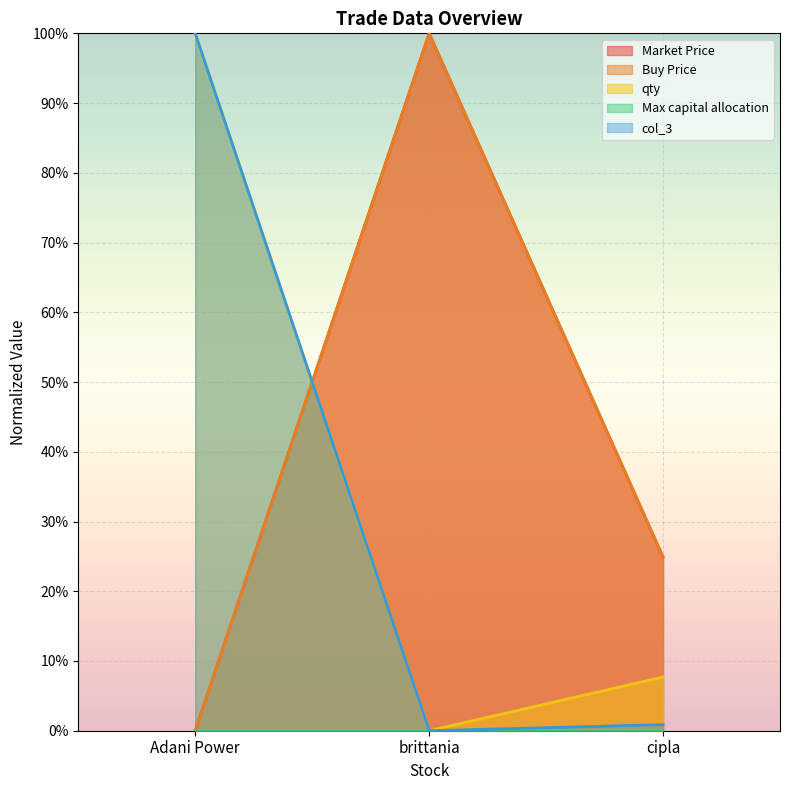

What is the label of the 2nd point from the left?

brittania